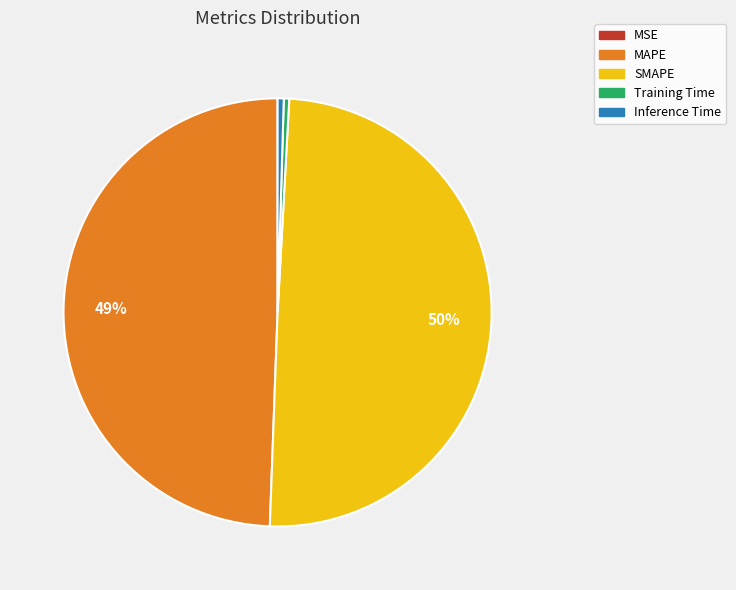

To the nearest percent, what is the difference between the MAPE and Training Time slice percentages?

49%